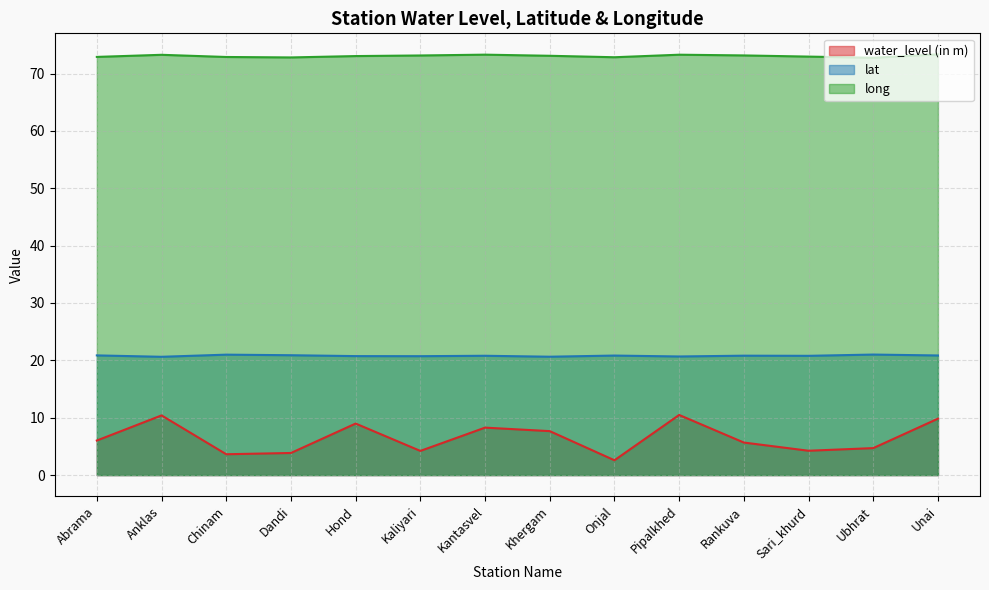

True or false: lat and long cross at least once.

False